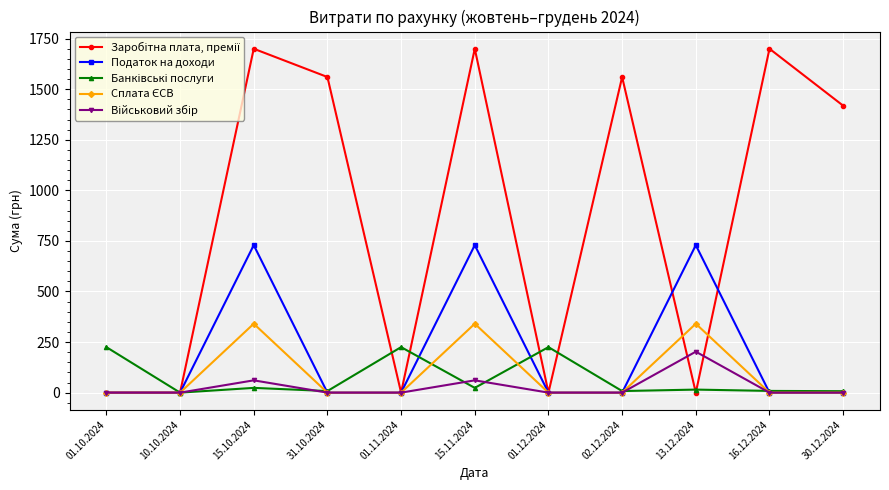

The value of Податок на доходи at 15.11.2024 is 729.0. True or false?

True